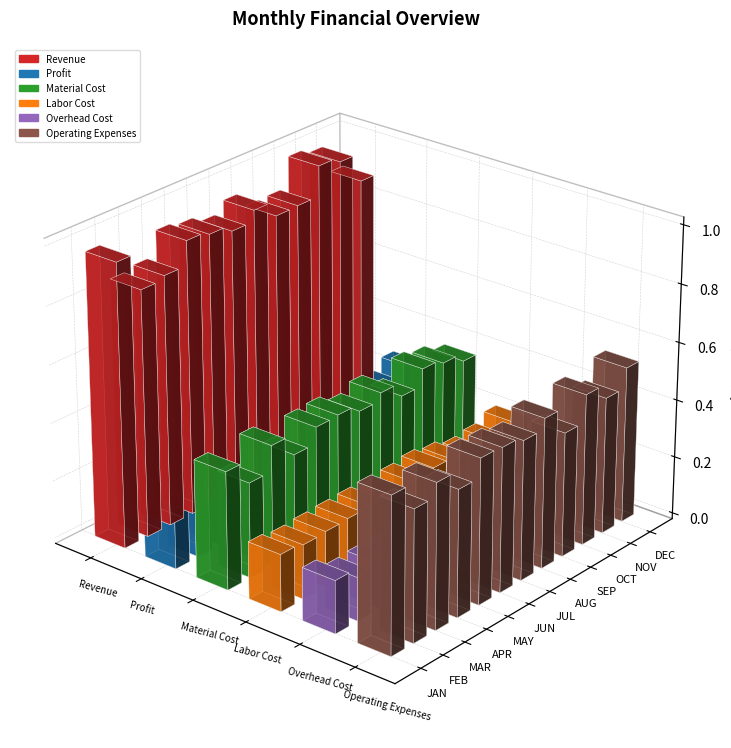

What is the lowest value of the Overhead Cost series?

136495.5